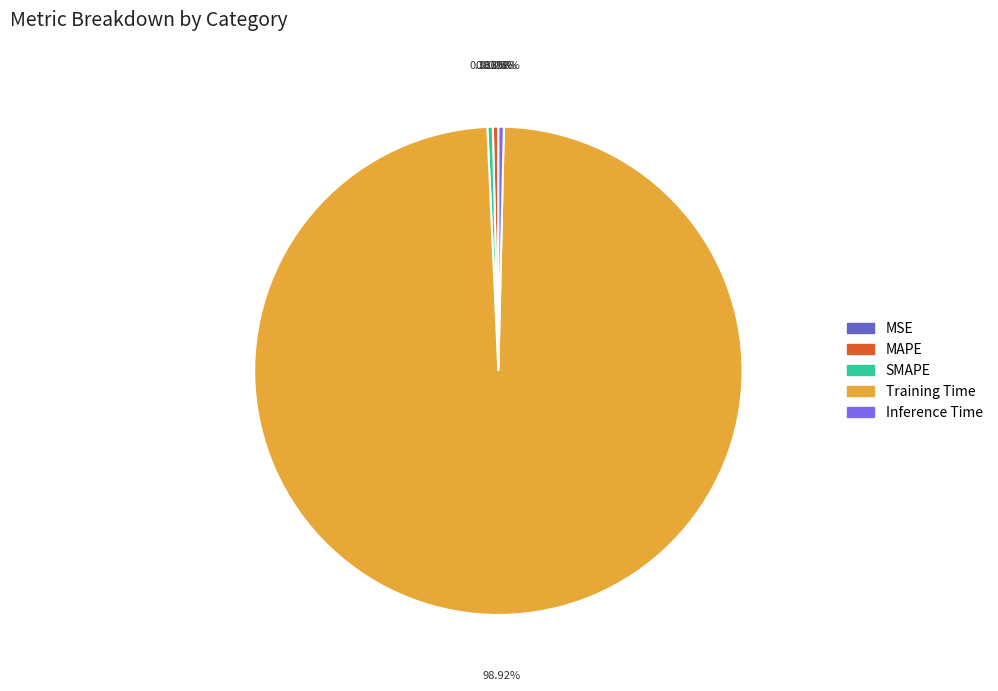

Do SMAPE and Inference Time together represent more than half of the pie?

No